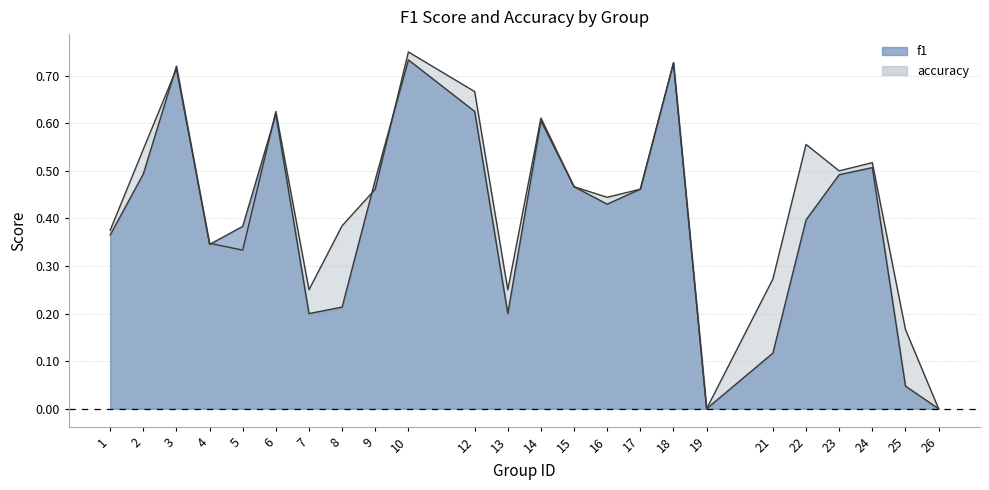

How many times do f1 and accuracy cross each other?

6